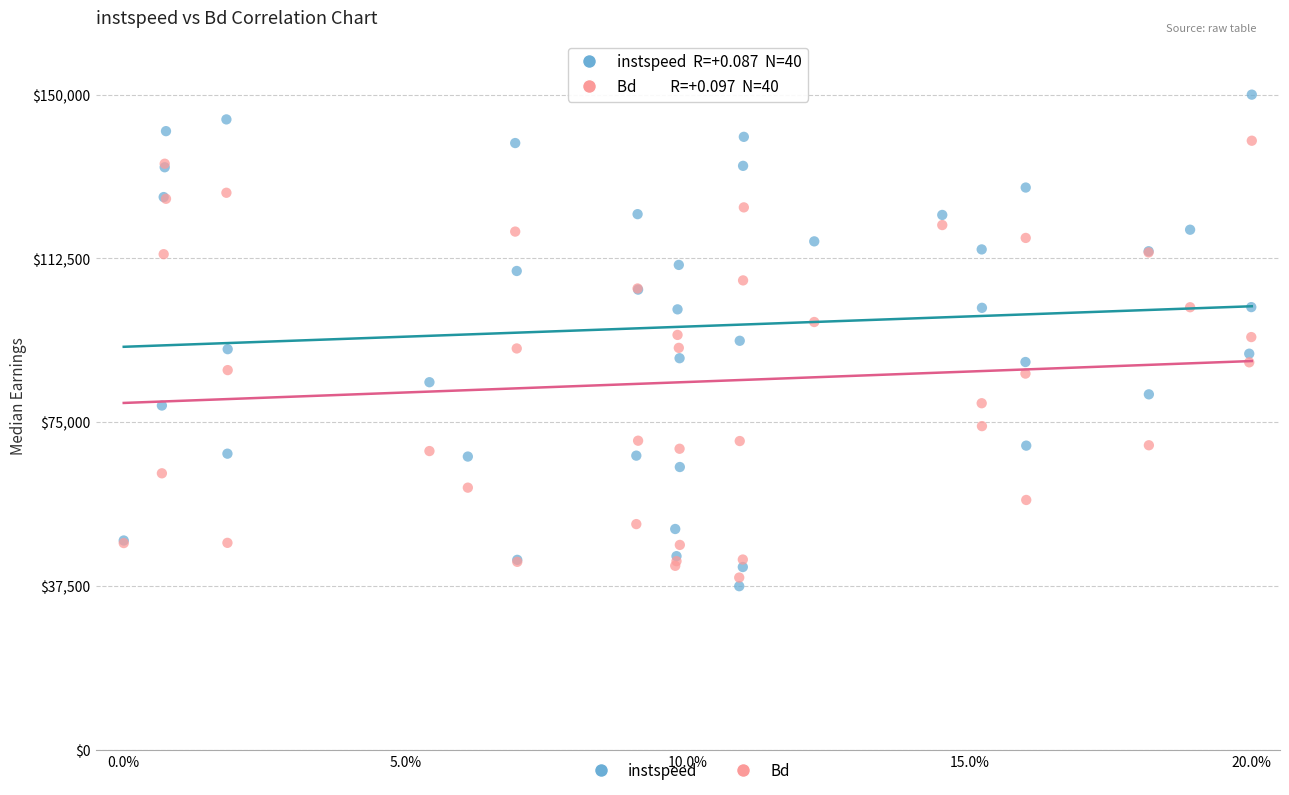

Which series contains the highest Y value?

instspeed